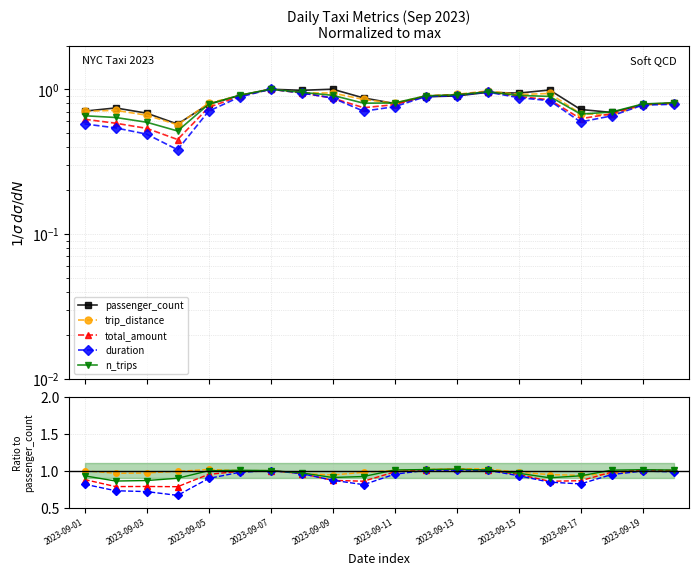

How many data points does each series have?

20